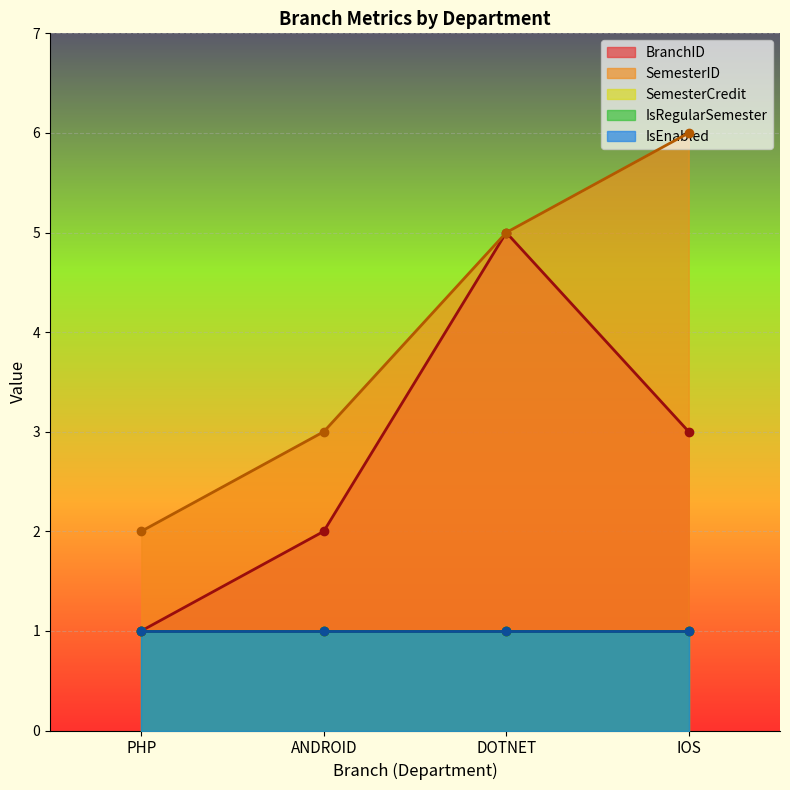

What are all the series names shown in the legend?

BranchID, SemesterID, SemesterCredit, IsRegularSemester, IsEnabled